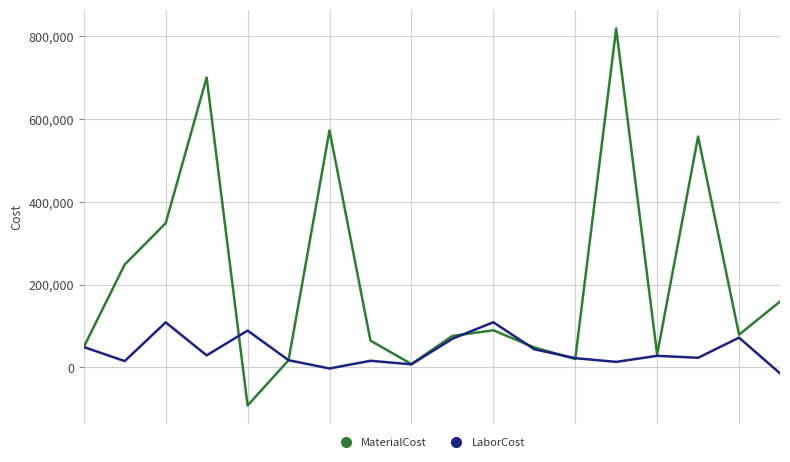

Rank the series by their maximum value, from highest to lowest.

MaterialCost, LaborCost